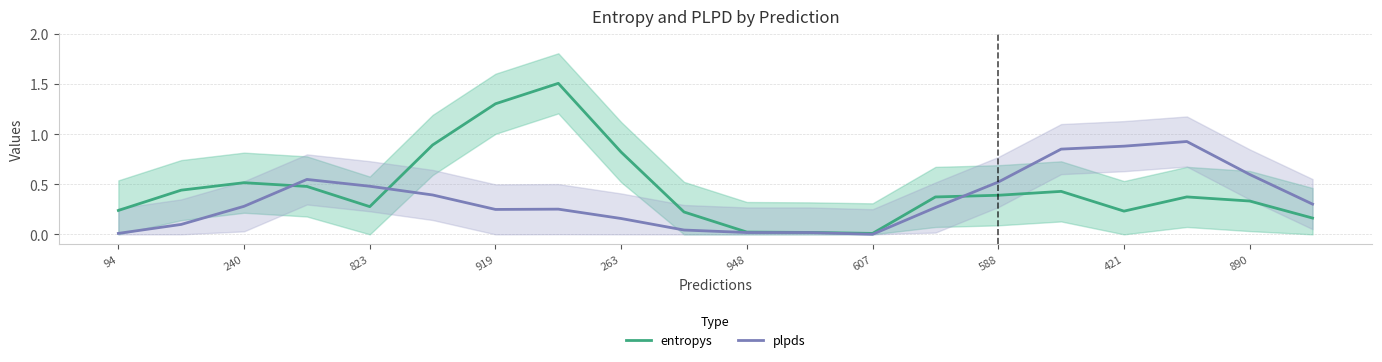

What are all the series names shown in the legend?

entropys, plpds